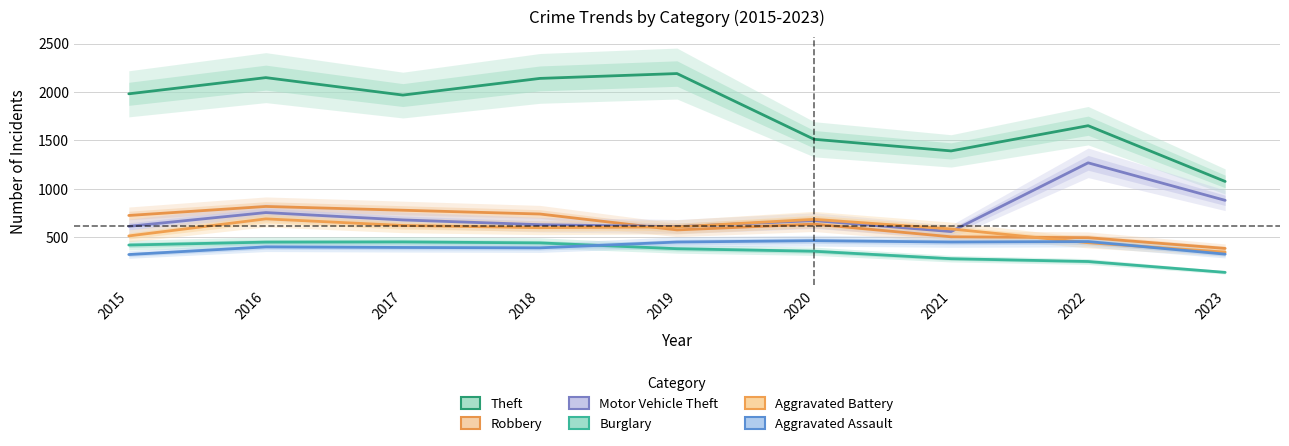

Which series has the largest total across all categories?

Theft